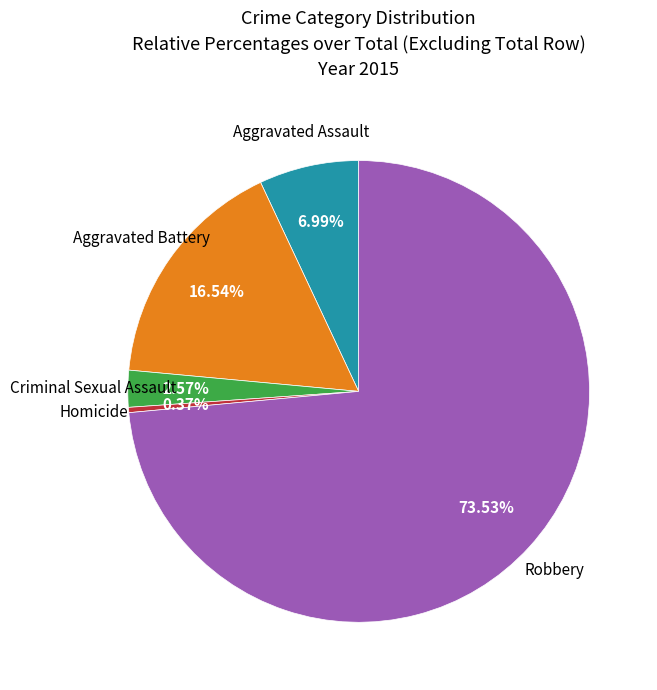

Is there a majority slice in this chart?

Yes